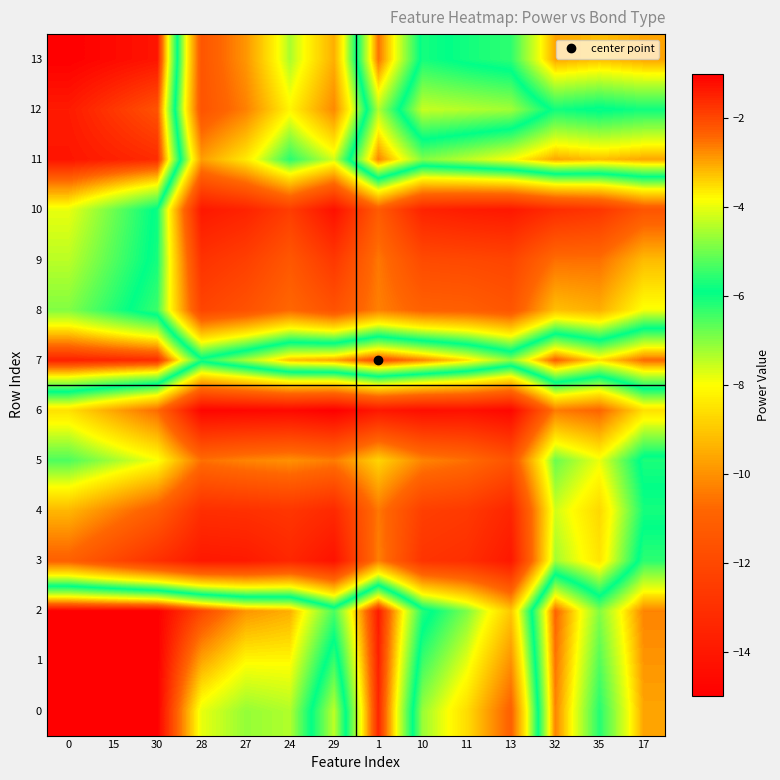

Reading left to right, what are all the values shown in this chart?

row_0: 0=-1.0	15=-1.0	30=-1.0	28=-4.0	27=-4.7	24=-4.5	29=-7.5	1=-1.5	10=-7.2	11=-8.6	13=-11.0	32=-2.7	35=-5.6	17=-3.0
row_1: 0=-1.0	15=-1.0	30=-1.0	28=-3.0	27=-3.8	24=-3.8	29=-6.4	1=-1.5	10=-6.4	11=-7.8	13=-10.0	32=-2.5	35=-5.2	17=-2.8
row_2: 0=-1.0	15=-1.0	30=-1.0	28=-2.0	27=-2.8	24=-3.1	29=-5.3	1=-1.4	10=-5.6	11=-6.9	13=-9.0	32=-2.4	35=-4.8	17=-2.7
row_3: 0=-11.0	15=-12.0	30=-13.0	28=-14.0	27=-13.9	24=-13.4	29=-14.2	1=-10.3	10=-12.8	11=-13.1	13=-14.0	32=-7.2	35=-8.5	17=-5.5
row_4: 0=-9.3	15=-10.2	30=-11.2	28=-13.1	27=-13.0	24=-12.8	29=-13.3	1=-10.5	10=-12.4	11=-12.6	13=-13.5	32=-7.6	35=-8.7	17=-6.1
row_5: 0=-6.5	15=-7.2	30=-7.9	28=-10.6	27=-10.2	24=-10.0	29=-10.4	1=-8.8	10=-10.2	11=-10.6	13=-11.5	32=-6.8	35=-7.8	17=-5.7
row_6: 0=-8.5	15=-9.6	30=-10.7	28=-14.8	27=-14.7	24=-14.6	29=-15.0	1=-14.0	10=-14.4	11=-14.3	13=-14.7	32=-10.4	35=-10.8	17=-8.5
row_7: 0=-1.5	15=-1.5	30=-1.6	28=-5.7	27=-4.5	24=-3.2	29=-3.0	1=-2.0	10=-2.7	11=-3.5	13=-4.8	32=-2.3	35=-3.5	17=-2.5
row_8: 0=-4.8	15=-5.6	30=-6.4	28=-12.2	27=-11.6	24=-10.8	29=-11.6	1=-10.3	10=-11.0	11=-11.1	13=-11.5	32=-9.2	35=-9.5	17=-7.9
row_9: 0=-4.4	15=-5.2	30=-6.1	28=-12.9	27=-12.4	24=-11.4	29=-12.7	1=-10.5	10=-11.9	11=-12.0	13=-12.2	32=-10.6	35=-10.6	17=-9.2
row_10: 0=-4.0	15=-5.0	30=-6.0	28=-14.0	27=-13.5	24=-12.5	29=-14.3	1=-11.2	10=-13.5	11=-13.8	13=-14.0	32=-13.2	35=-12.8	17=-11.5
row_11: 0=-1.3	15=-1.5	30=-1.6	28=-9.8	27=-8.4	24=-6.2	29=-7.6	1=-2.7	10=-4.8	11=-4.4	13=-3.8	32=-3.0	35=-3.2	17=-3.0
row_12: 0=-1.4	15=-1.8	30=-2.2	28=-11.5	27=-10.3	24=-8.2	29=-10.2	1=-4.5	10=-7.5	11=-7.4	13=-7.2	32=-5.8	35=-6.0	17=-5.8
row_13: 0=-1.0	15=-1.2	30=-1.3	28=-11.5	27=-9.9	24=-7.3	29=-9.5	1=-2.5	10=-6.1	11=-5.8	13=-5.5	32=-3.0	35=-3.2	17=-3.0